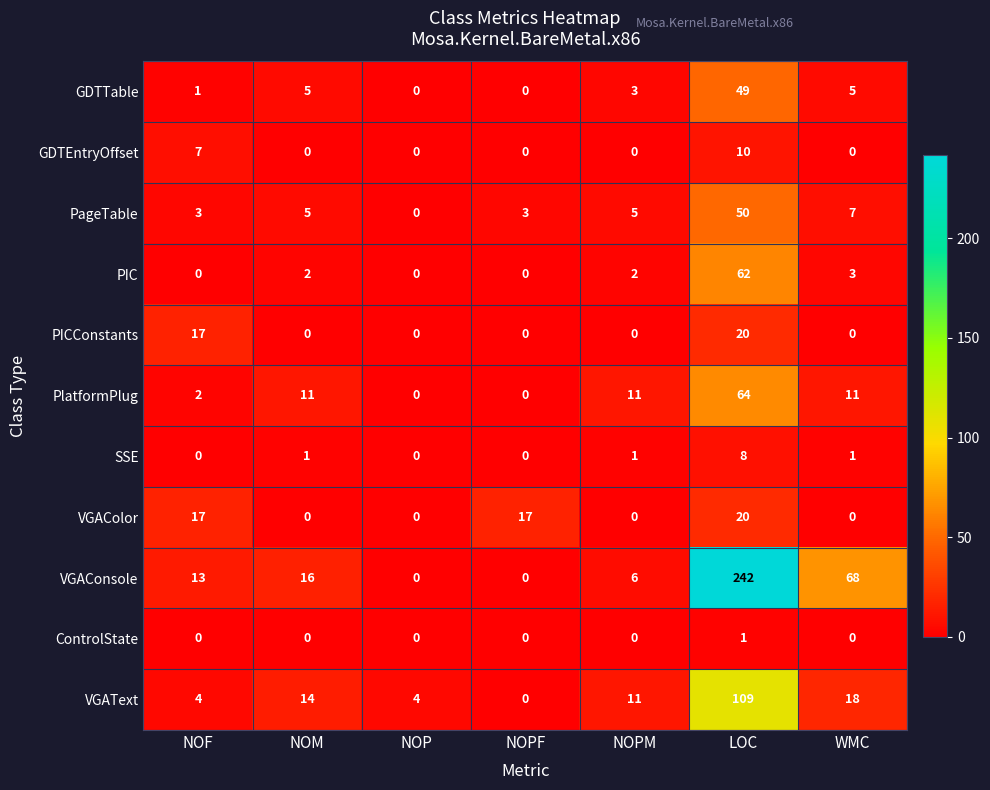

What is the spread (max minus min) of values at NOP?

4